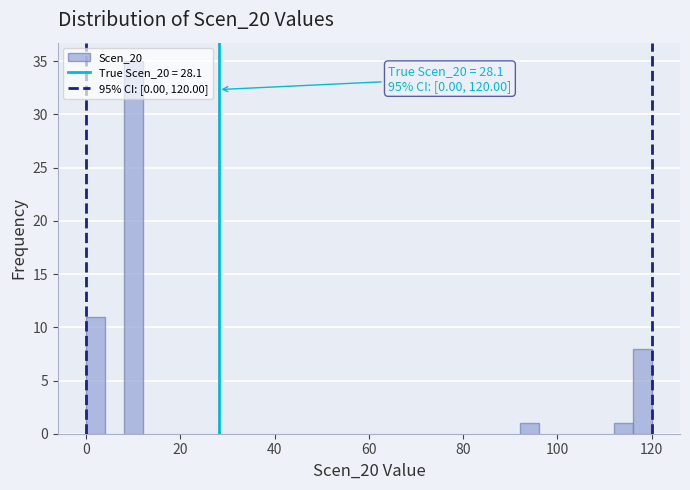

Around what value on the x-axis is the tallest bar? Give the approximate position of its centre, as read against the axis.

10